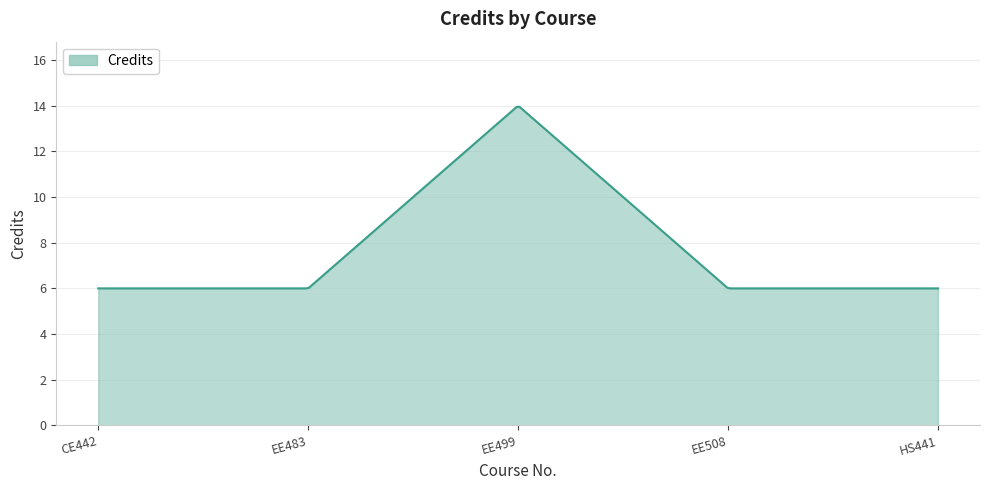

What is the difference between the maximum and minimum values?

7.9